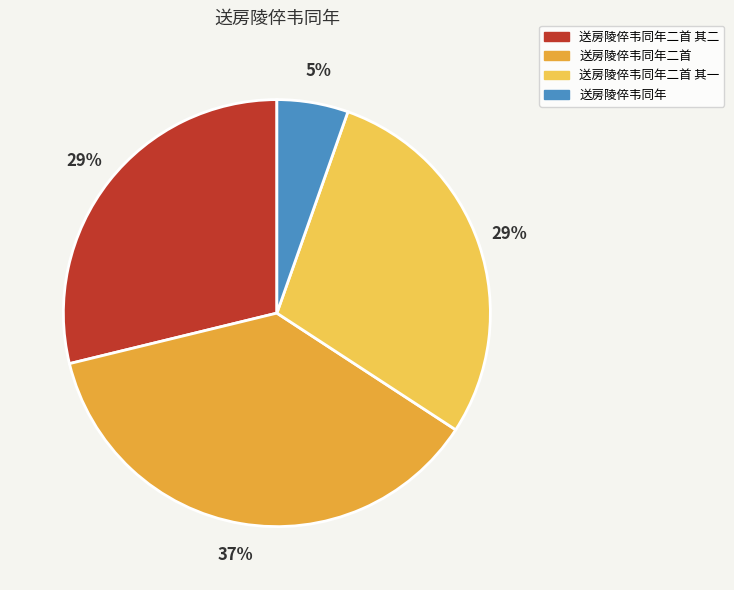

The 送房陵倅韦同年二首 slice represents 37% of the pie. True or false?

True